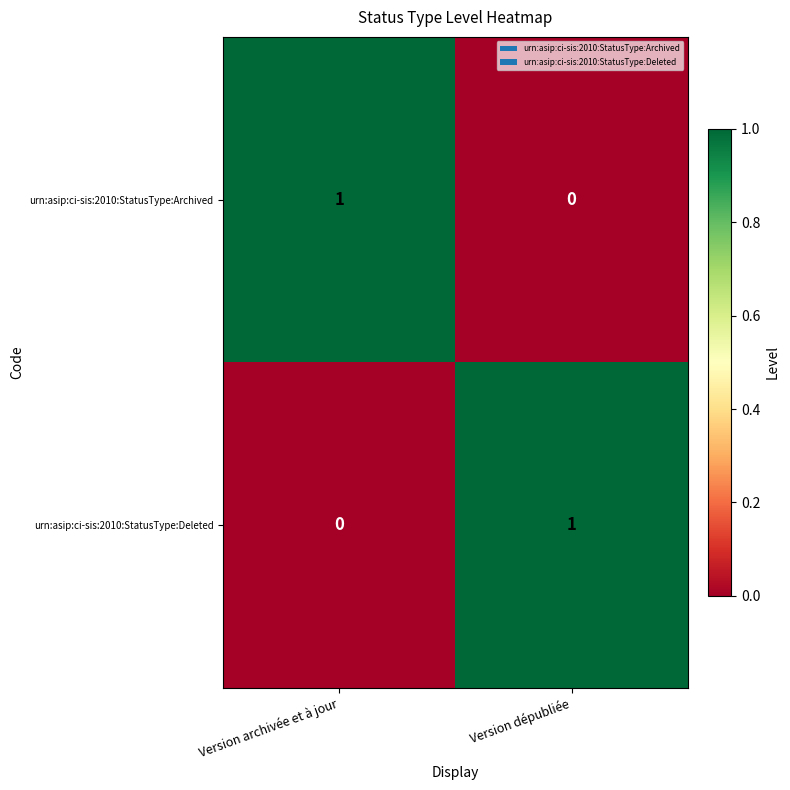

How many categories are shown in the chart?

2